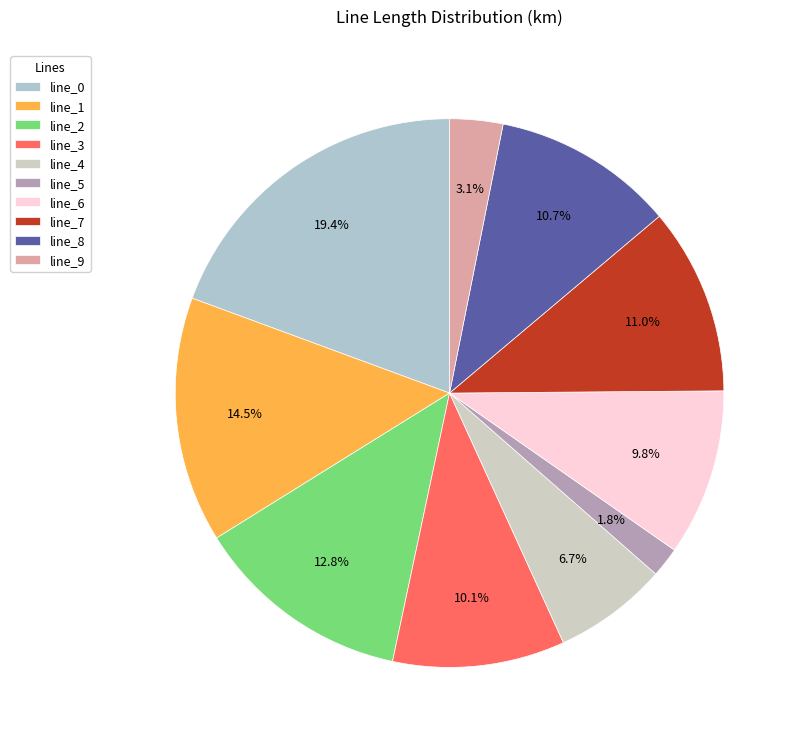

To the nearest percent, what percentage of the pie is line_3?

10%